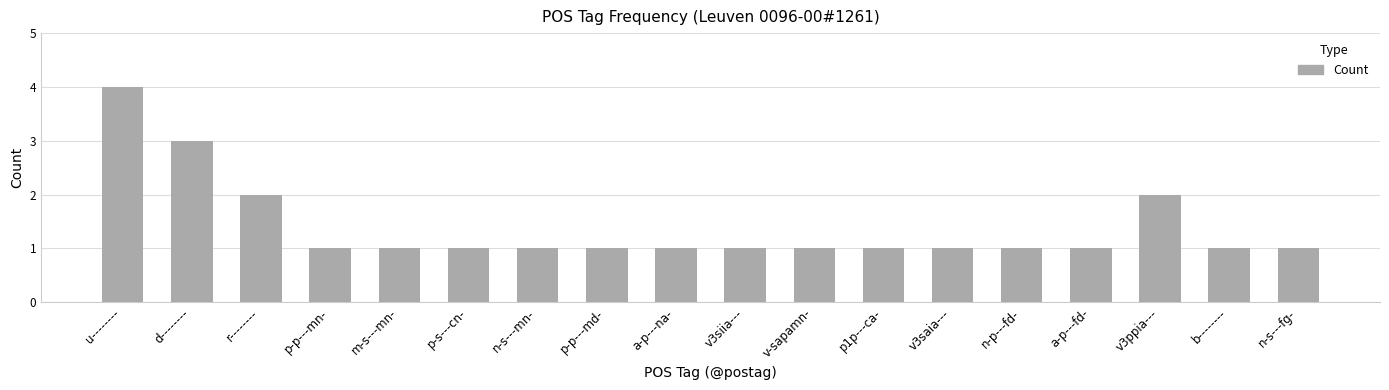

What is the sum of the values at p-p---mn- and p-s---cn-?

2